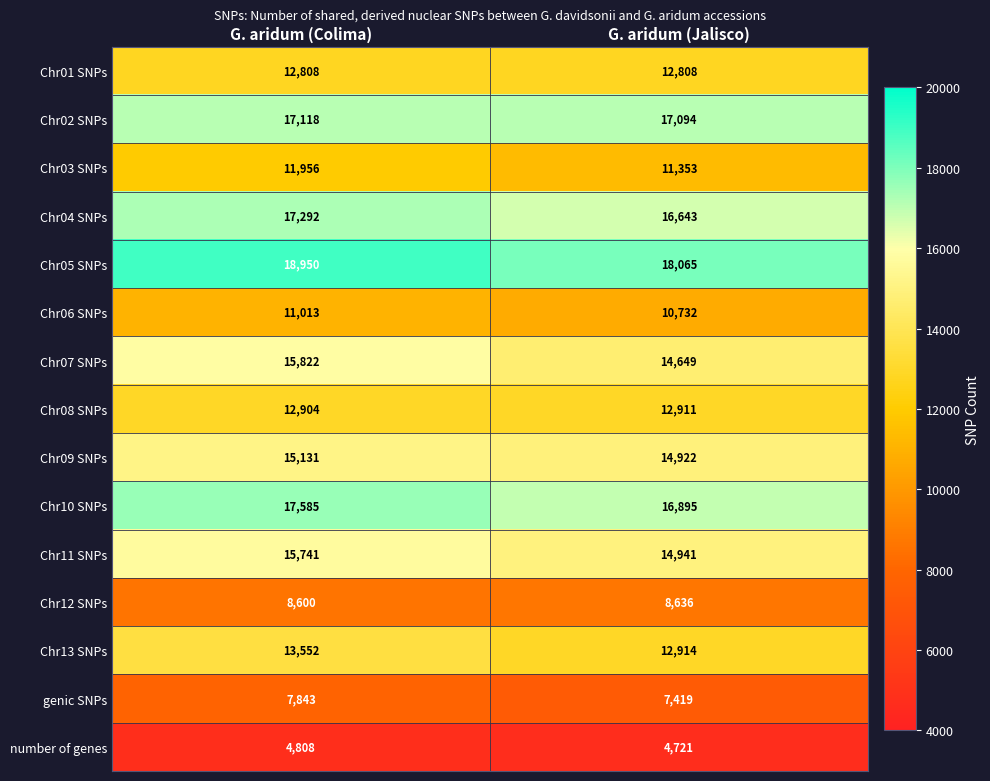

Reading left to right, what are all the values shown in this chart?

Chr01 SNPs: G. aridum (Colima)=12808	G. aridum (Jalisco)=12808
Chr02 SNPs: G. aridum (Colima)=17118	G. aridum (Jalisco)=17094
Chr03 SNPs: G. aridum (Colima)=11956	G. aridum (Jalisco)=11353
Chr04 SNPs: G. aridum (Colima)=17292	G. aridum (Jalisco)=16643
Chr05 SNPs: G. aridum (Colima)=18950	G. aridum (Jalisco)=18065
Chr06 SNPs: G. aridum (Colima)=11013	G. aridum (Jalisco)=10732
Chr07 SNPs: G. aridum (Colima)=15822	G. aridum (Jalisco)=14649
Chr08 SNPs: G. aridum (Colima)=12904	G. aridum (Jalisco)=12911
Chr09 SNPs: G. aridum (Colima)=15131	G. aridum (Jalisco)=14922
Chr10 SNPs: G. aridum (Colima)=17585	G. aridum (Jalisco)=16895
Chr11 SNPs: G. aridum (Colima)=15741	G. aridum (Jalisco)=14941
Chr12 SNPs: G. aridum (Colima)=8600	G. aridum (Jalisco)=8636
Chr13 SNPs: G. aridum (Colima)=13552	G. aridum (Jalisco)=12914
genic SNPs: G. aridum (Colima)=7843	G. aridum (Jalisco)=7419
number of genes: G. aridum (Colima)=4808	G. aridum (Jalisco)=4721